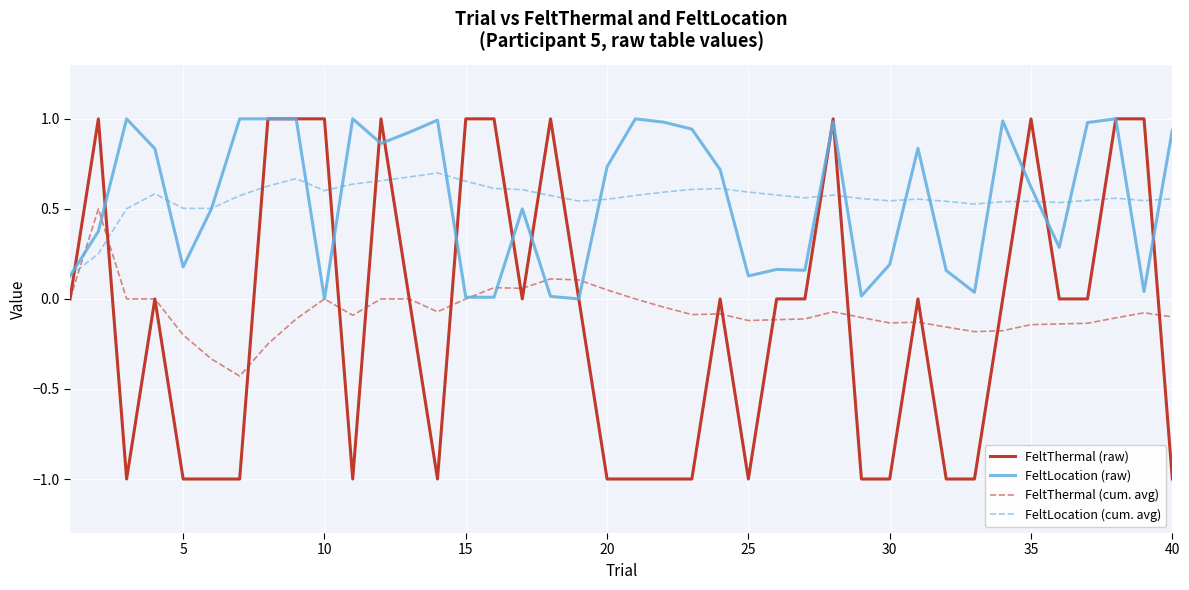

Which series ends up on top after the final intersection of FeltLocation (cum. avg) and FeltThermal (cum. avg)?

FeltLocation (cum. avg)